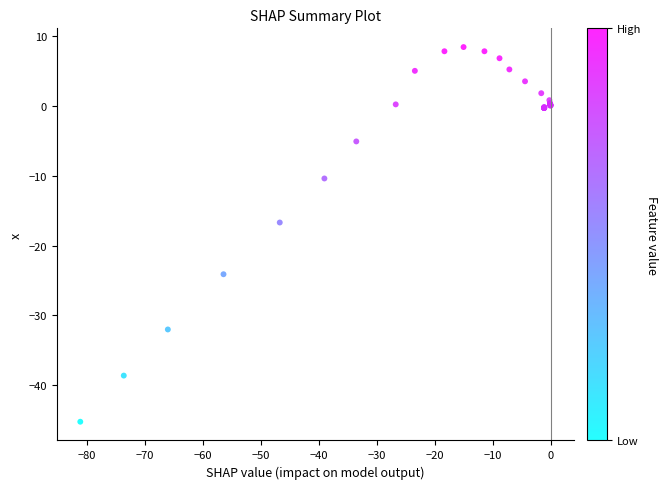

What Y value in the scatter plot is closest to -18?

-16.7